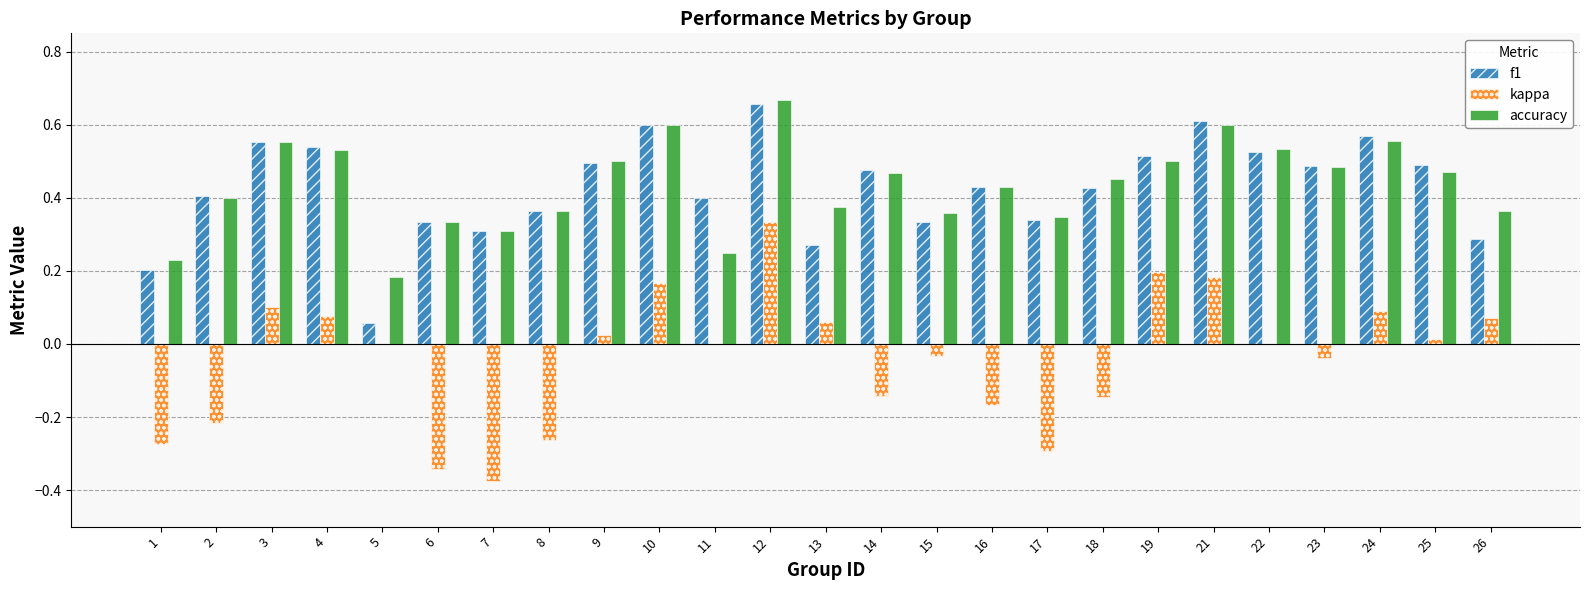

Which category has the highest value across all series?

12